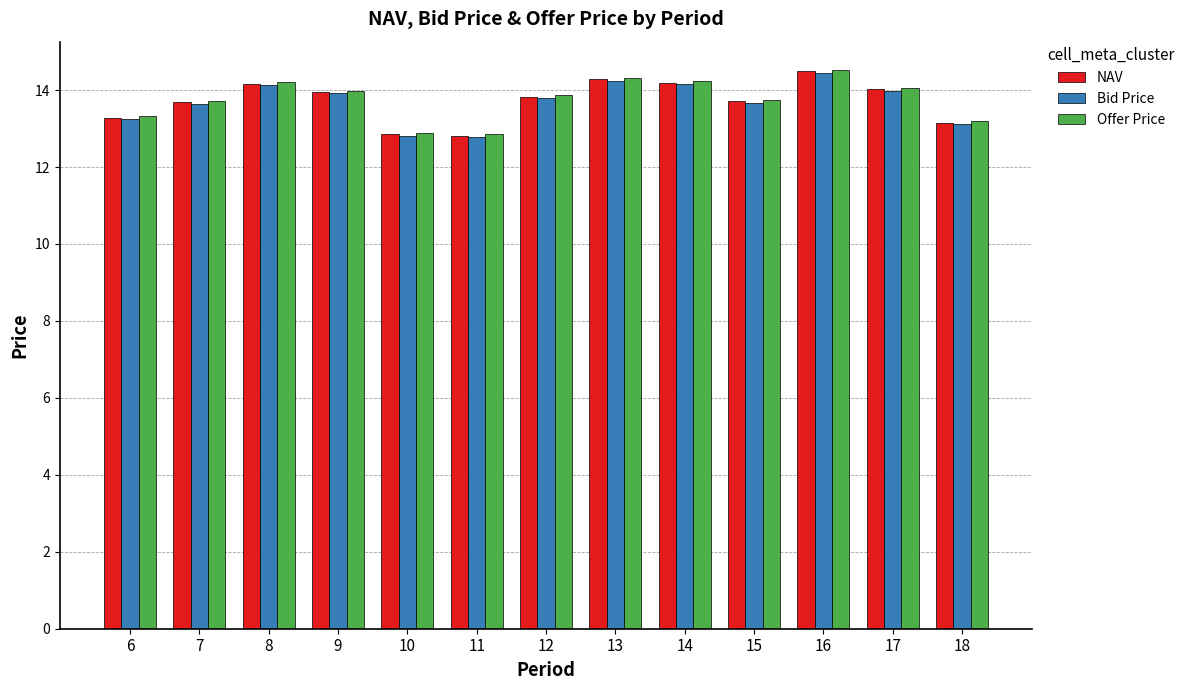

Which series has the largest range (max minus min)?

Offer Price